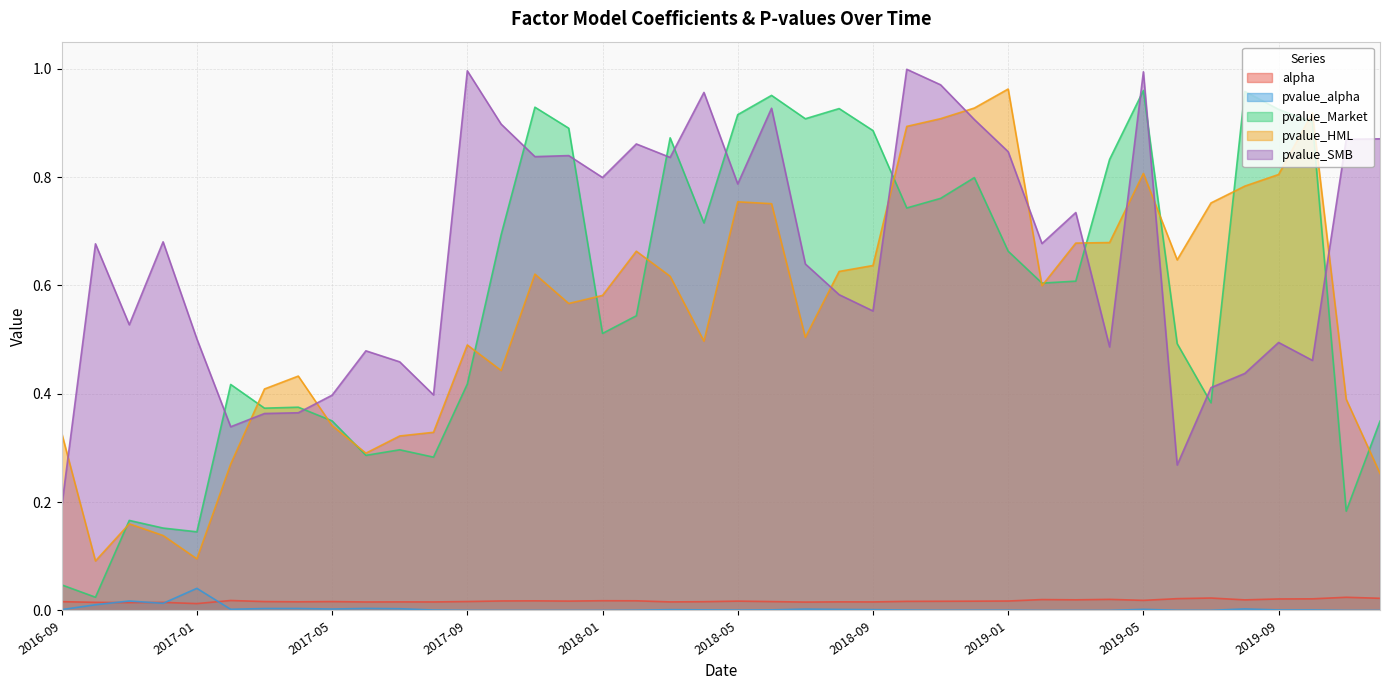

What is the average value of the pvalue_HML series?

0.5